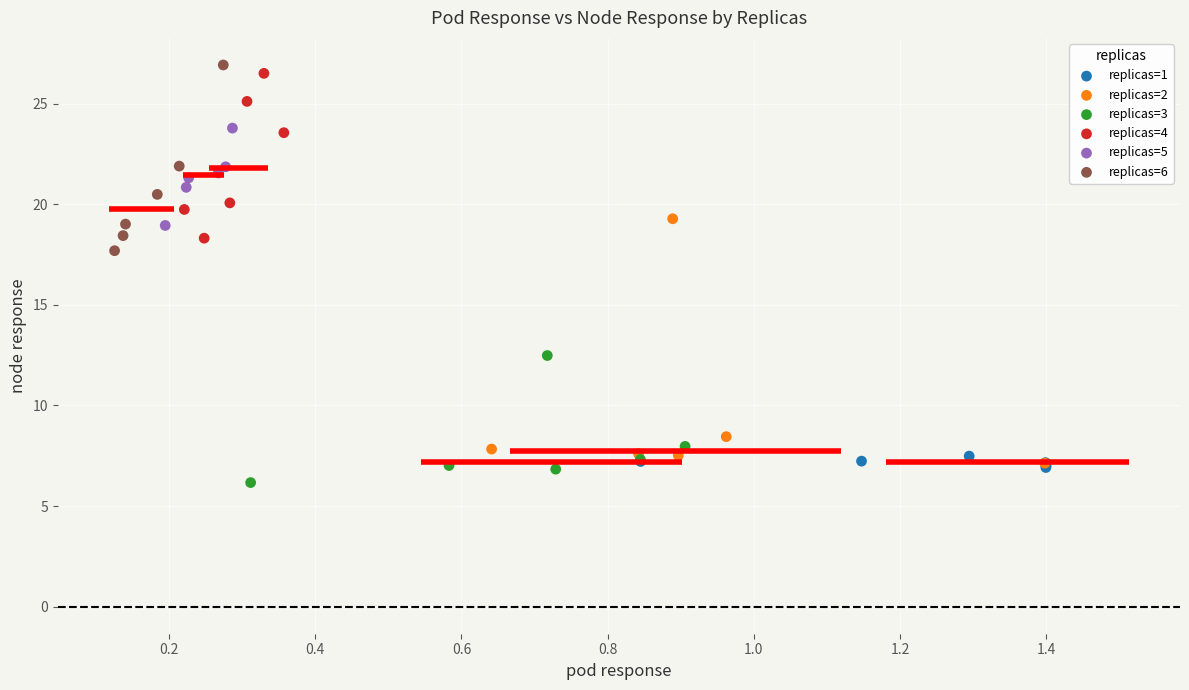

Which series has the largest Y range (max minus min)?

replicas=2